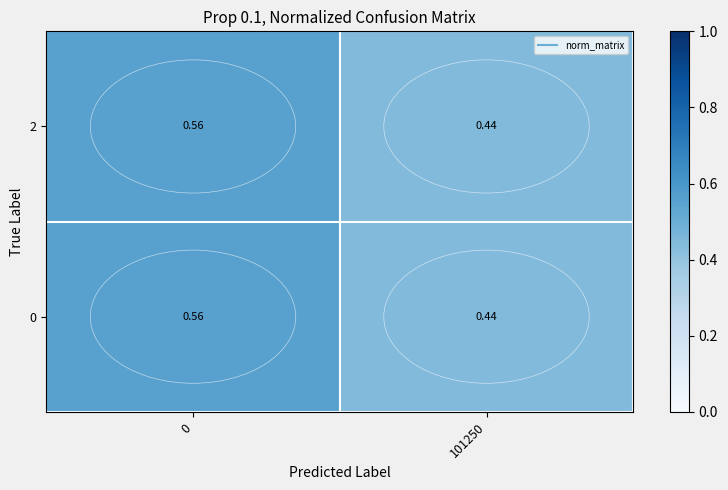

Is the value of 0 at 101250 greater than the value of 2 at 0?

No